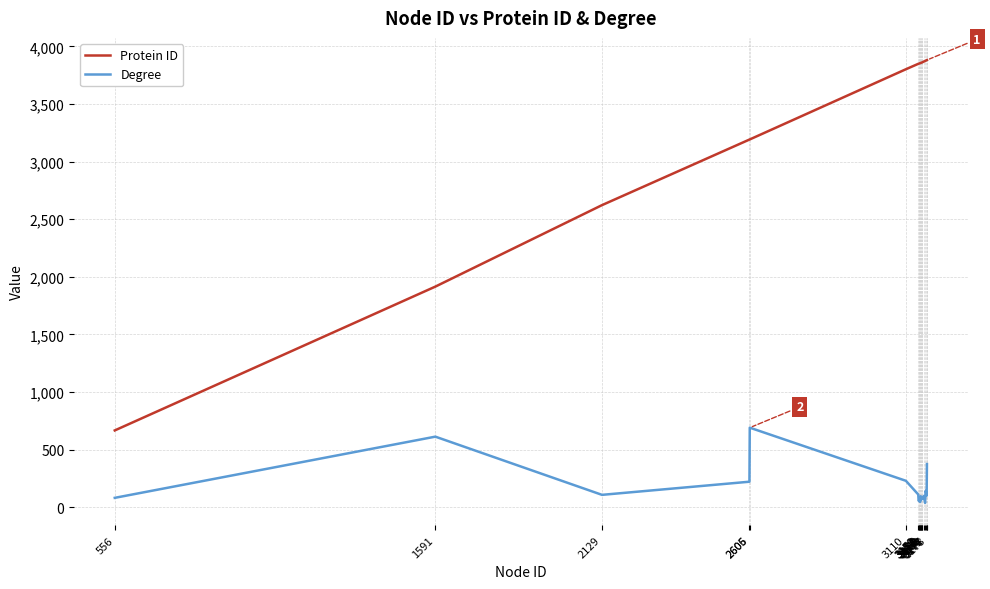

Rank the series by their average value, from highest to lowest.

Protein ID, Degree